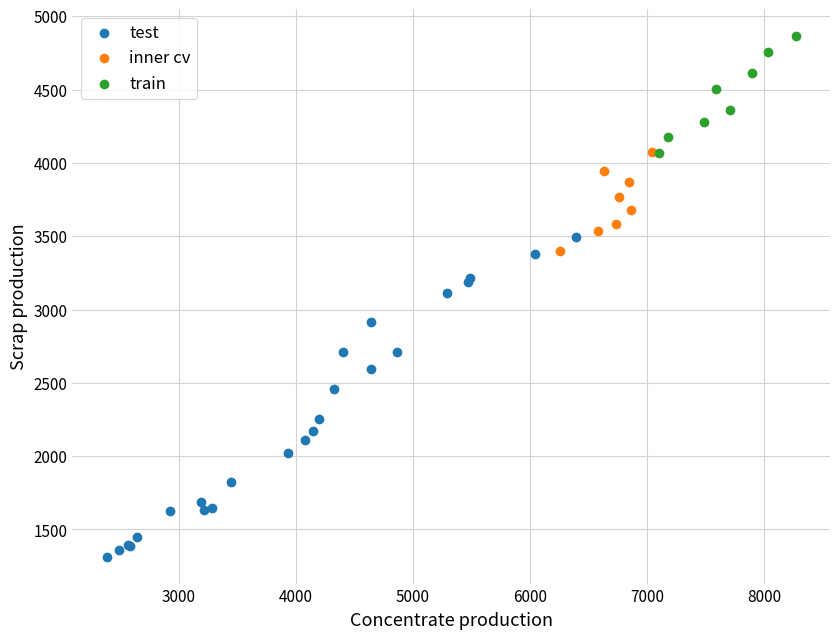

Which series has the largest Y range (max minus min)?

test